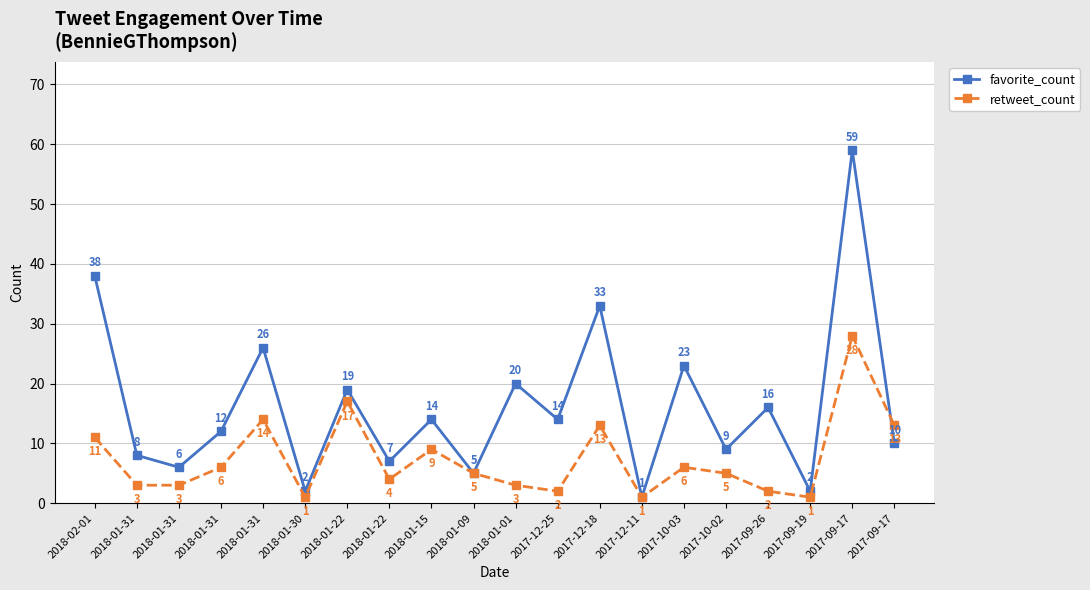

What are all the series names shown in the legend?

favorite_count, retweet_count